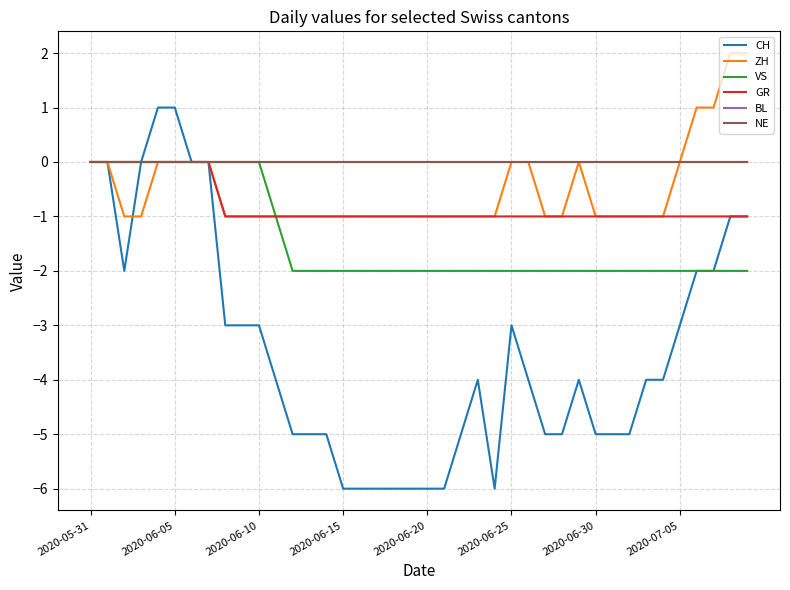

Rank the series by their maximum value, from lowest to highest.

VS, GR, BL, NE, CH, ZH